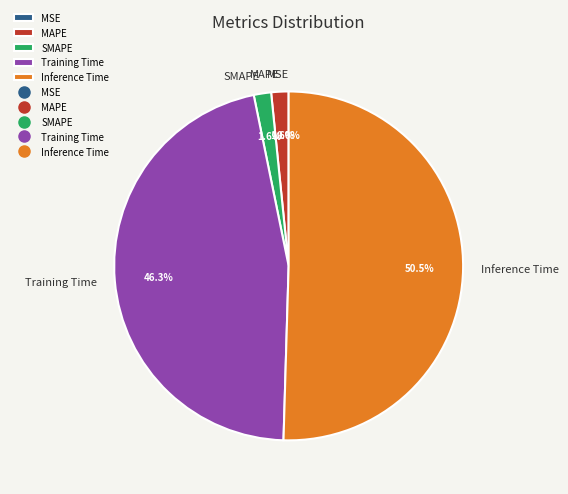

What is the smallest slice in the pie chart?

MSE